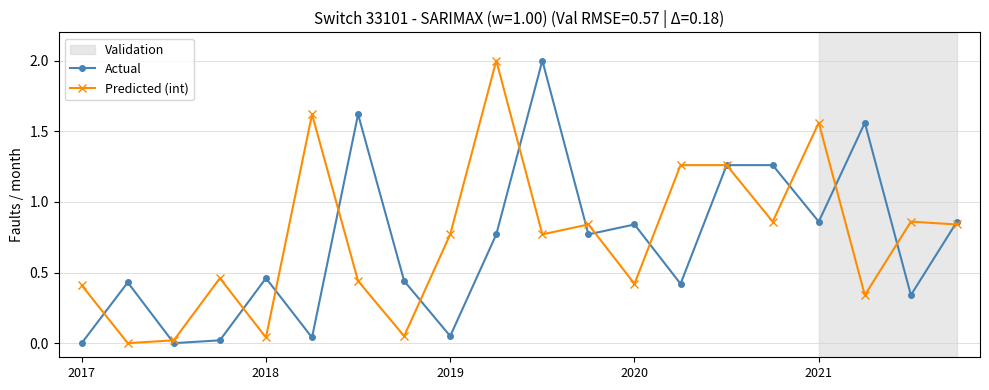

What is the sum of all Actual values?

14.0